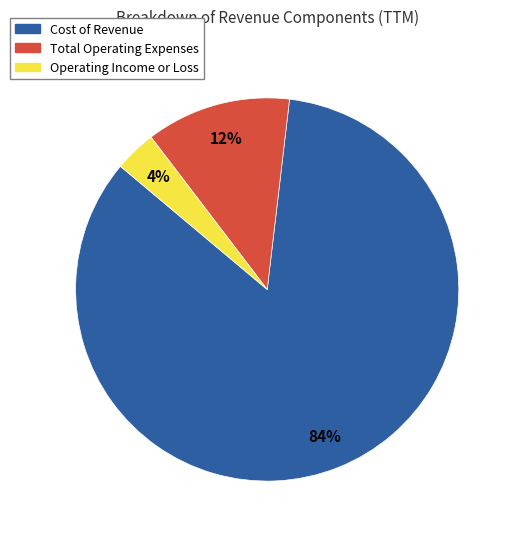

Rank the categories by value from highest to lowest.

Cost of Revenue, Total Operating Expenses, Operating Income or Loss